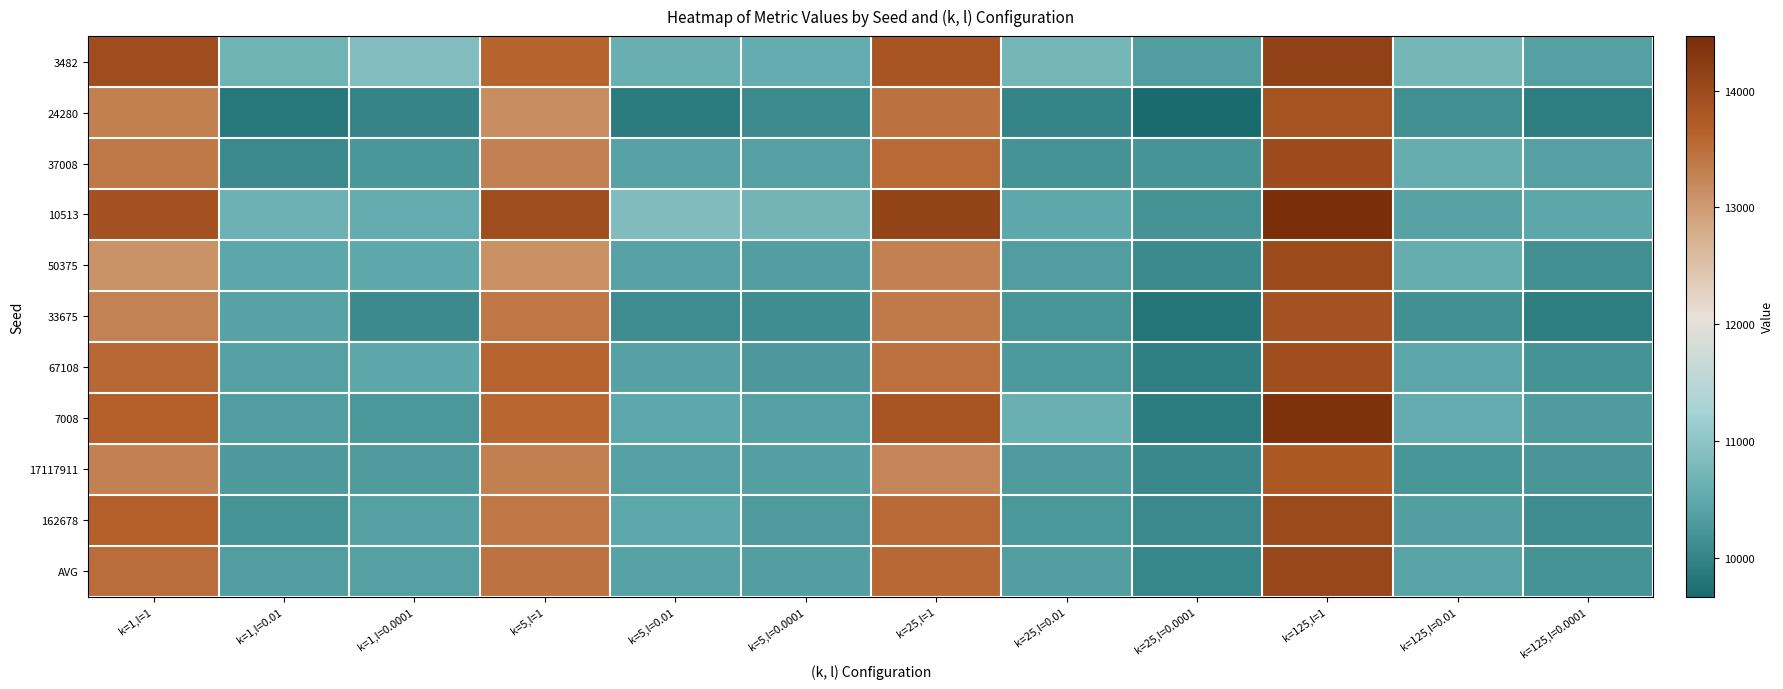

Which series has the largest total across all categories?

10513